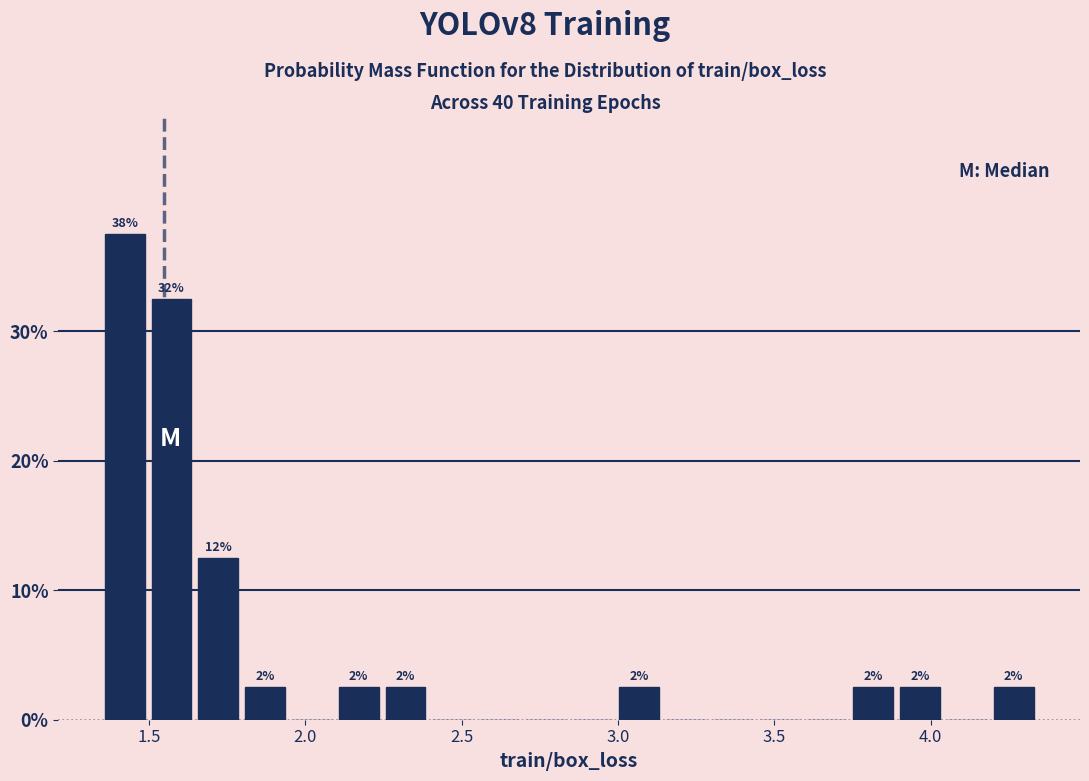

Read against the x-axis, roughly where is the centre of the tallest bar?

1.40